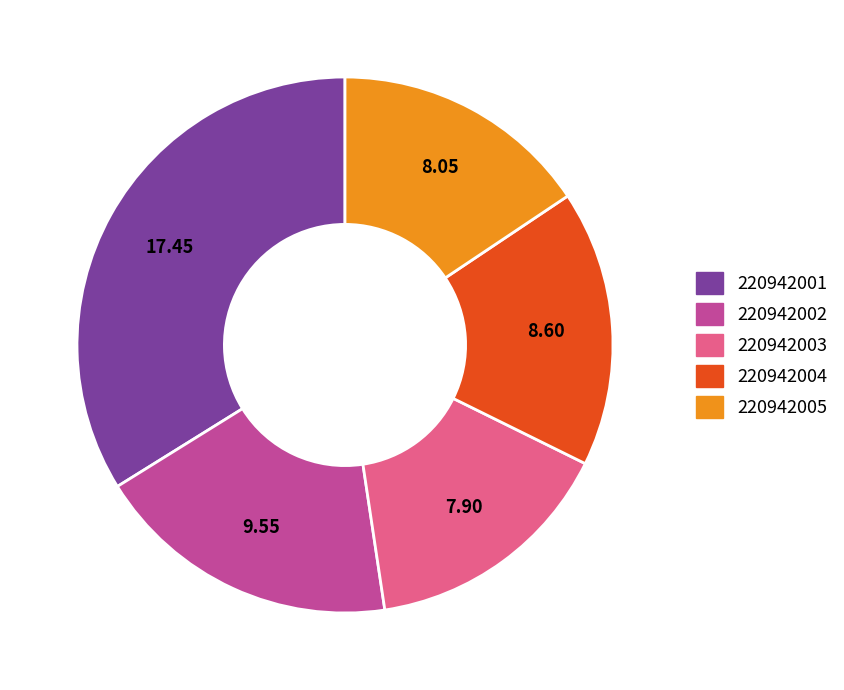

Is there a majority slice in this chart?

No